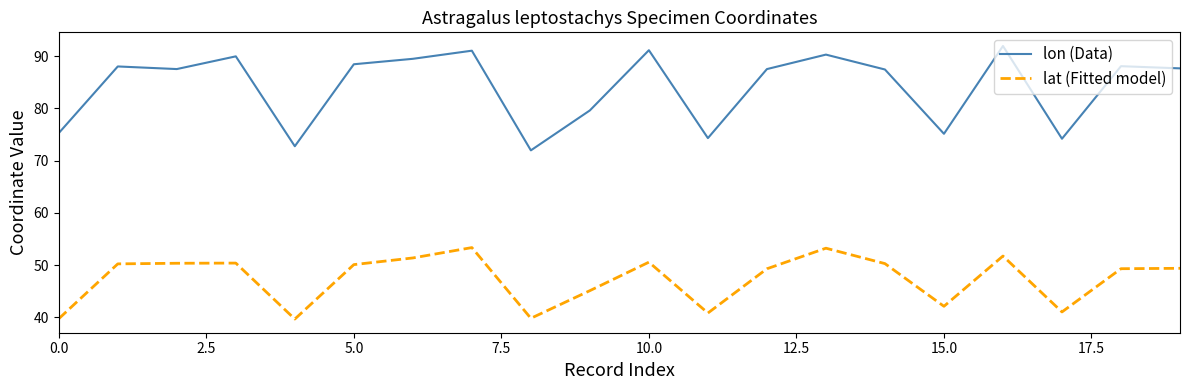

What is the difference between the maximum and minimum values in the lon (Data) series?

20.0